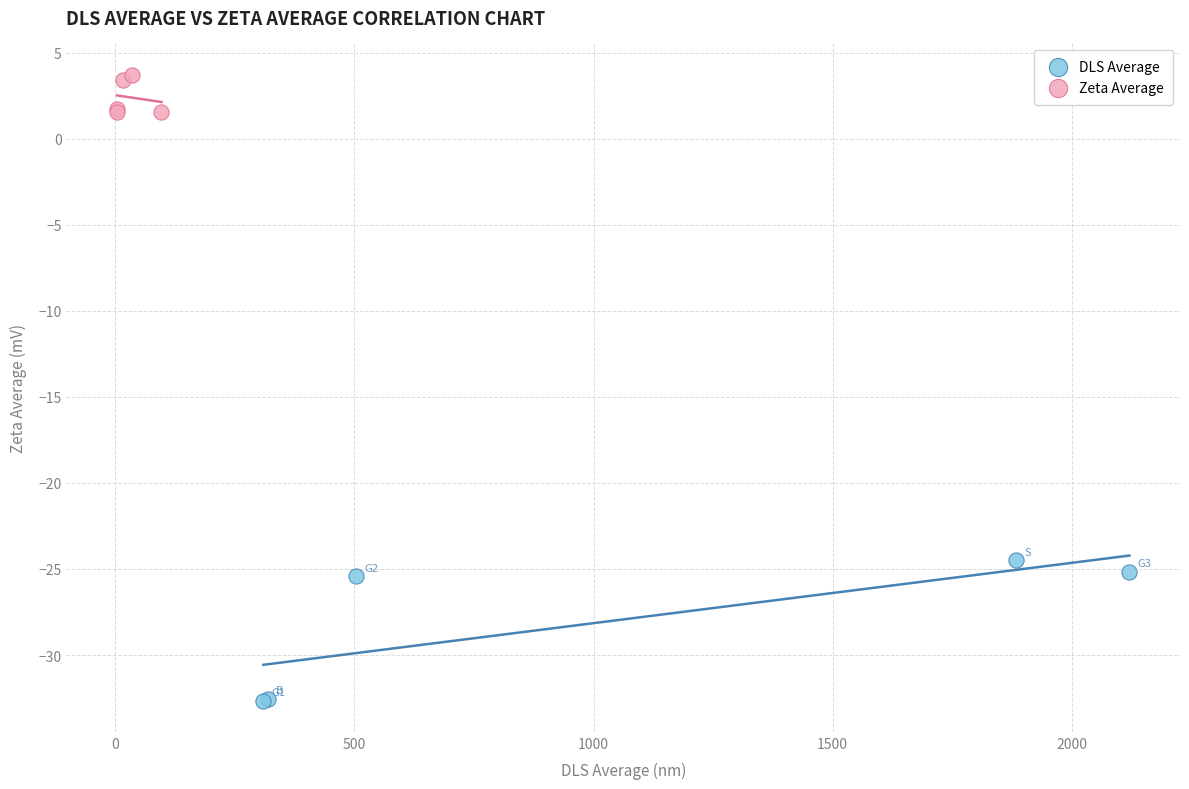

Which series contains the highest Y value?

Zeta Average